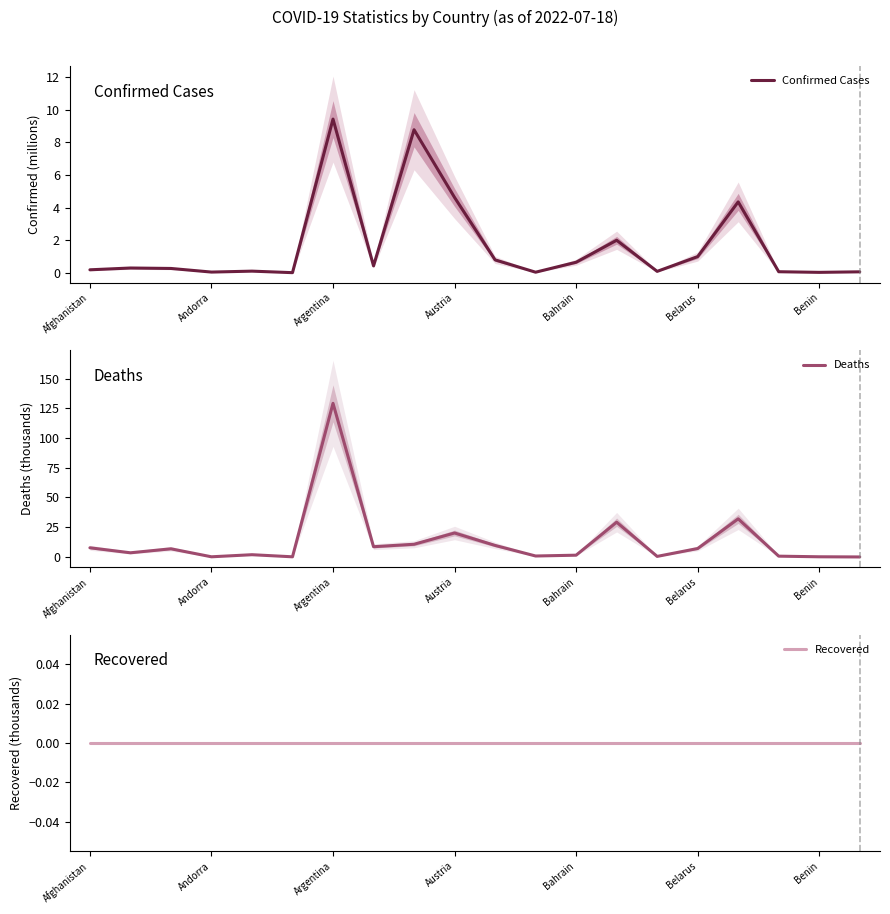

The Confirmed Cases series shows 1.0 at Belarus. True or false?

True